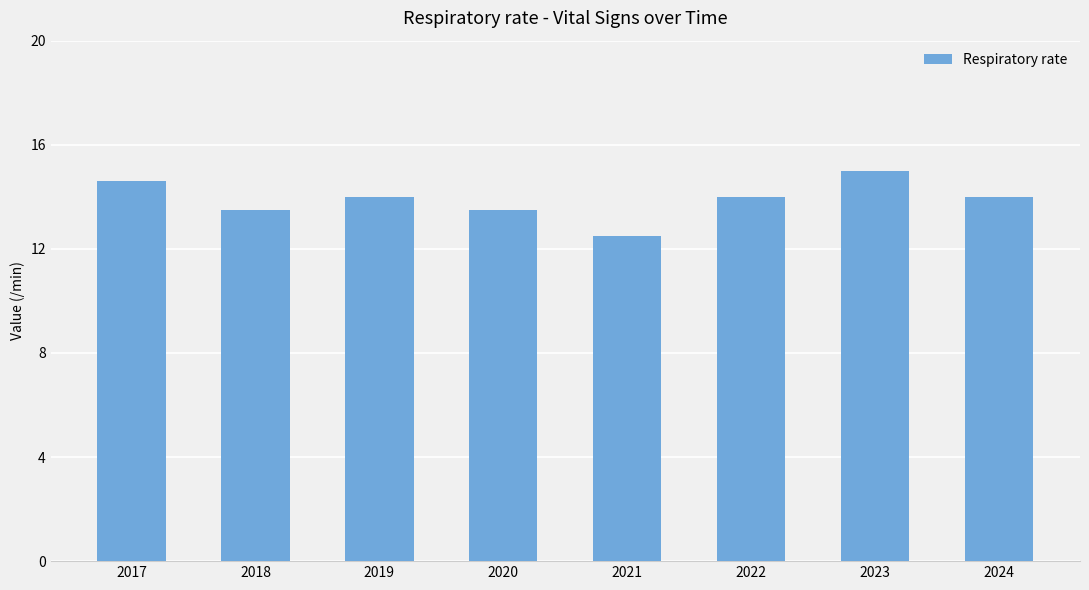

Reading left to right, extract all data points from this chart.

2017=14.6	2018=13.5	2019=14.0	2020=13.5	2021=12.5	2022=14.0	2023=15.0	2024=14.0